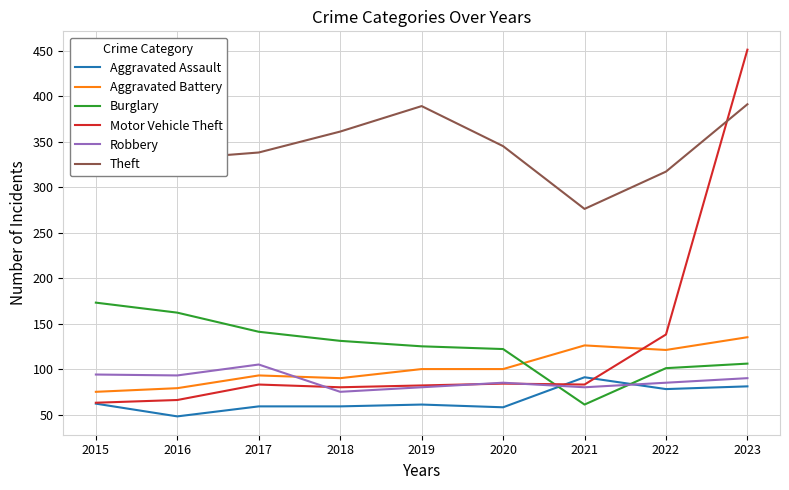

Where is the first local maximum for Robbery?

2017